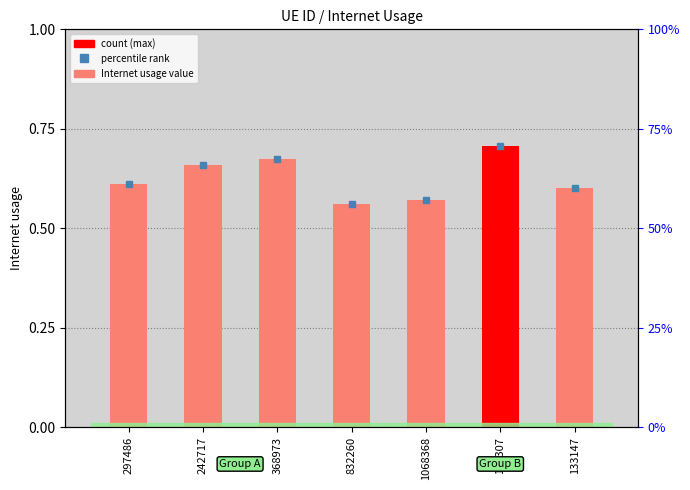

Reading left to right, list all the values displayed in this chart.

0.6	0.7	0.7	0.6	0.6	0.7	0.6